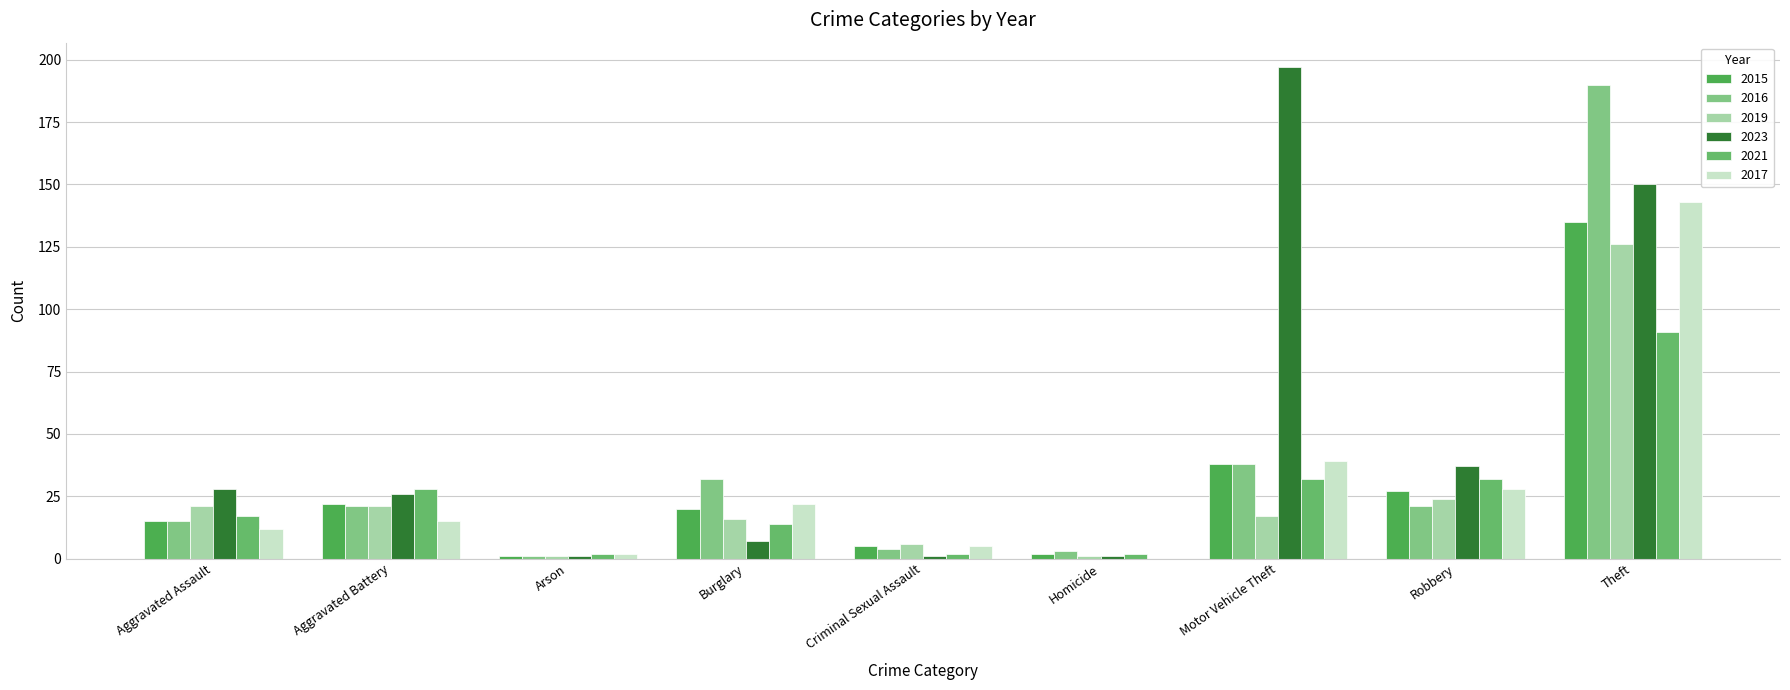

Where is 2017 nearest to the value 71?

Motor Vehicle Theft